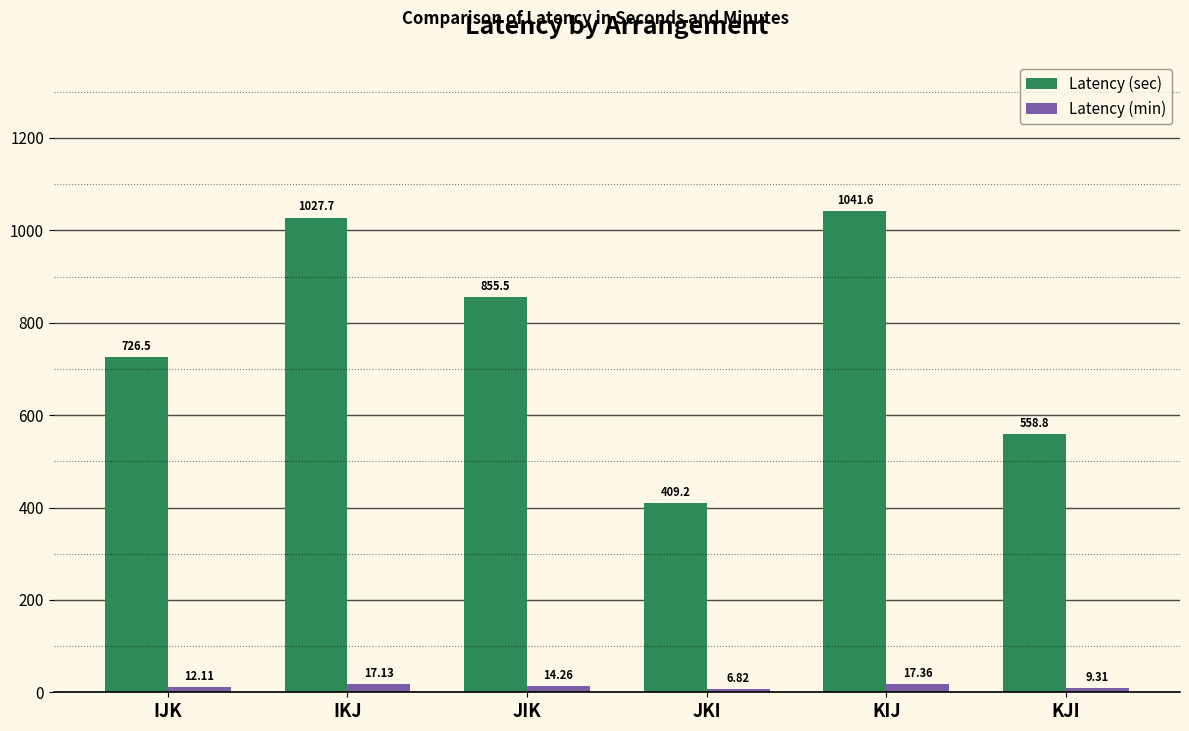

The value of Latency (sec) at KIJ is 622.3. True or false?

False